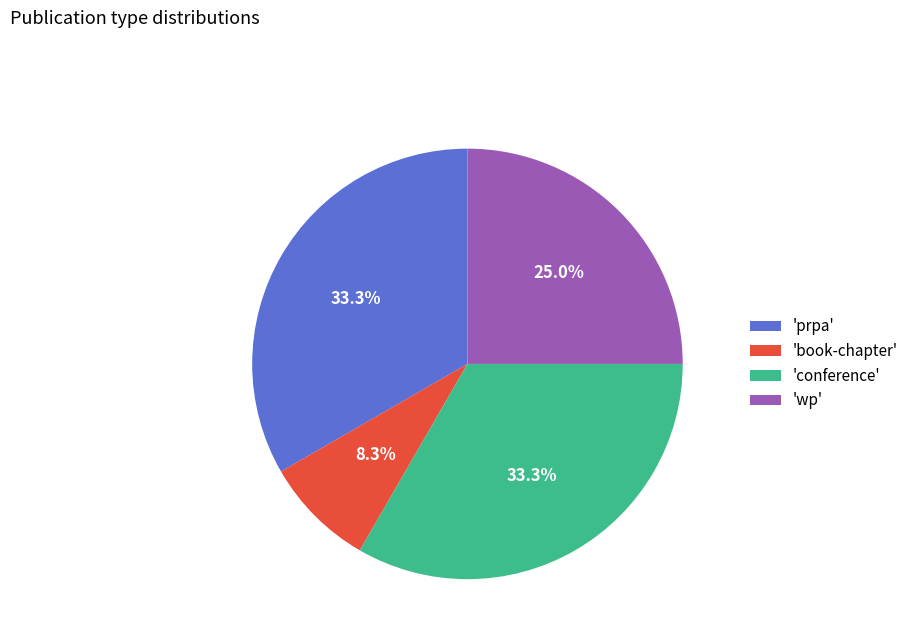

Which slice is the smallest?

'book-chapter'